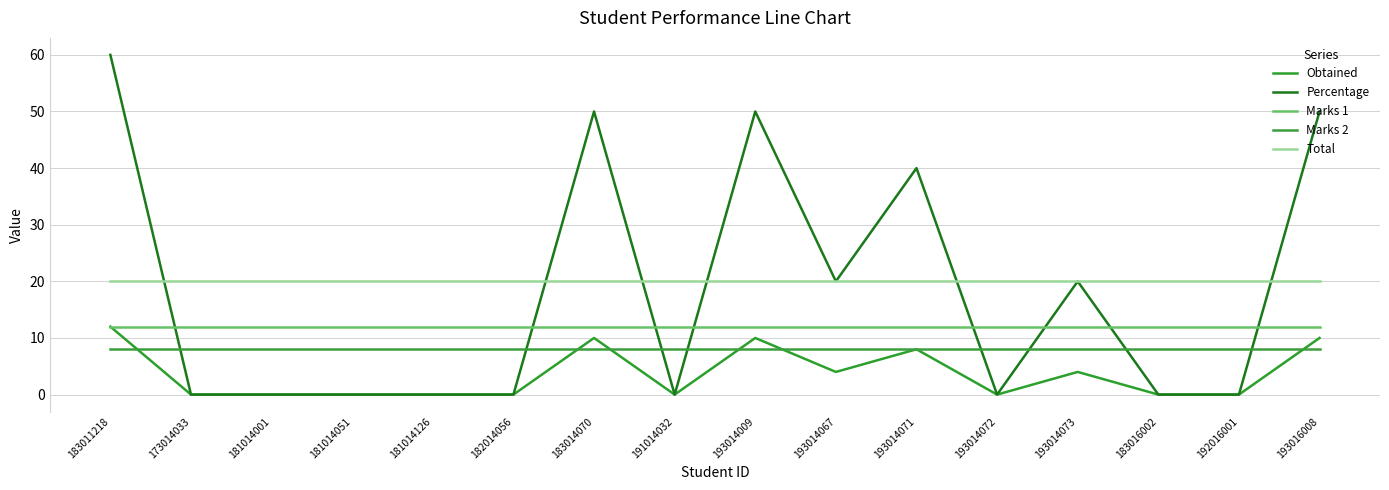

Does the chart have visible grid lines?

Yes